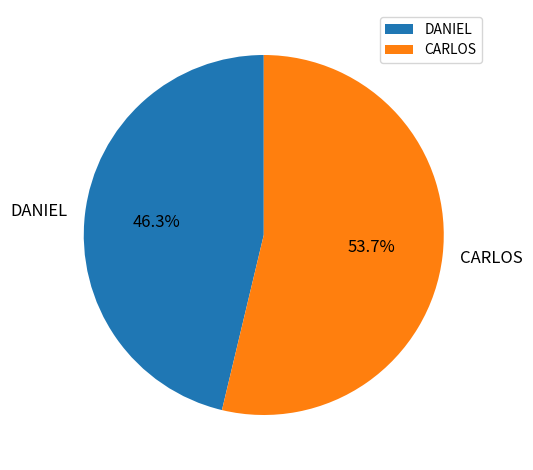

What is the majority slice?

CARLOS